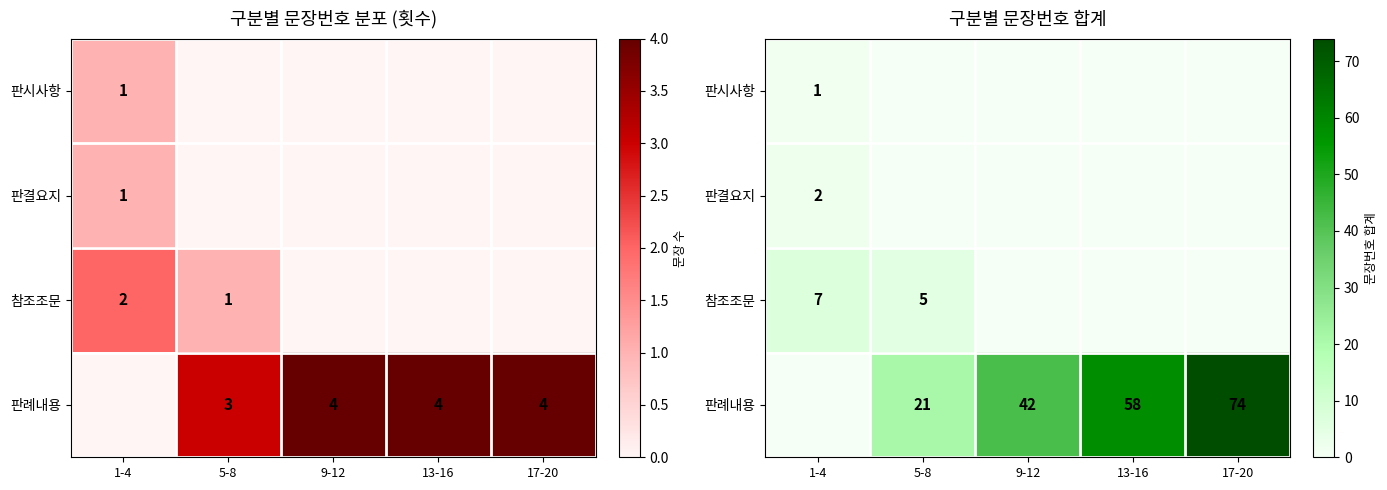

The 판결요지 series shows 1 at 5-8. True or false?

False